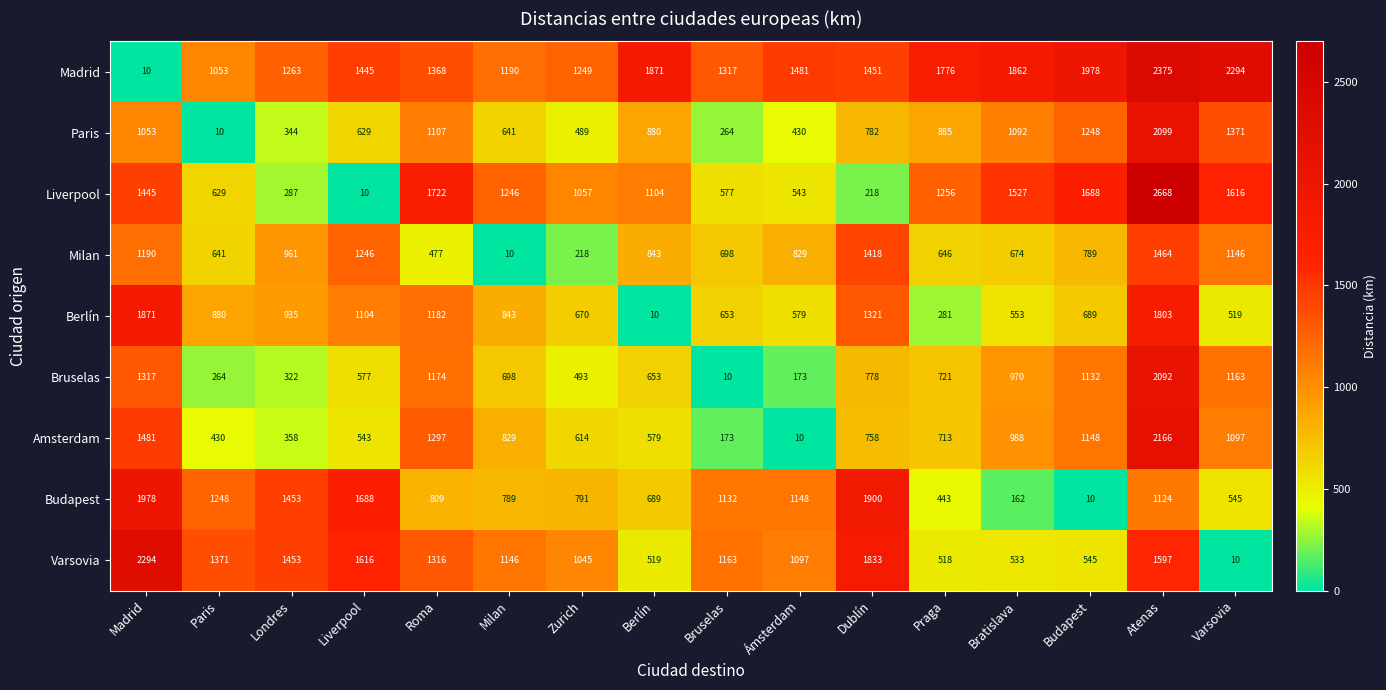

At which label does Amsterdam first exceed 758?

Madrid